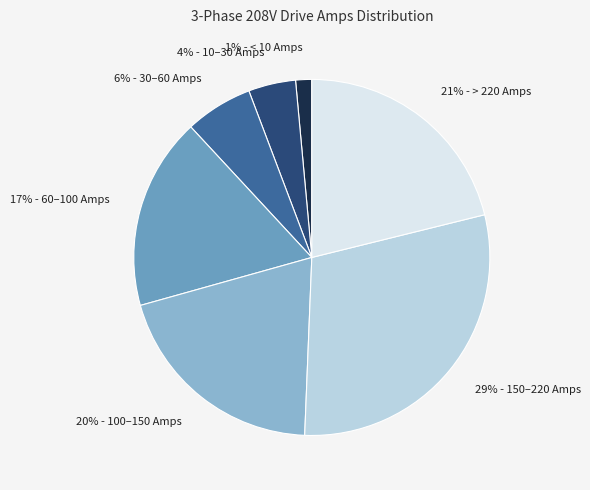

To the nearest percent, what is the average slice percentage?

14%